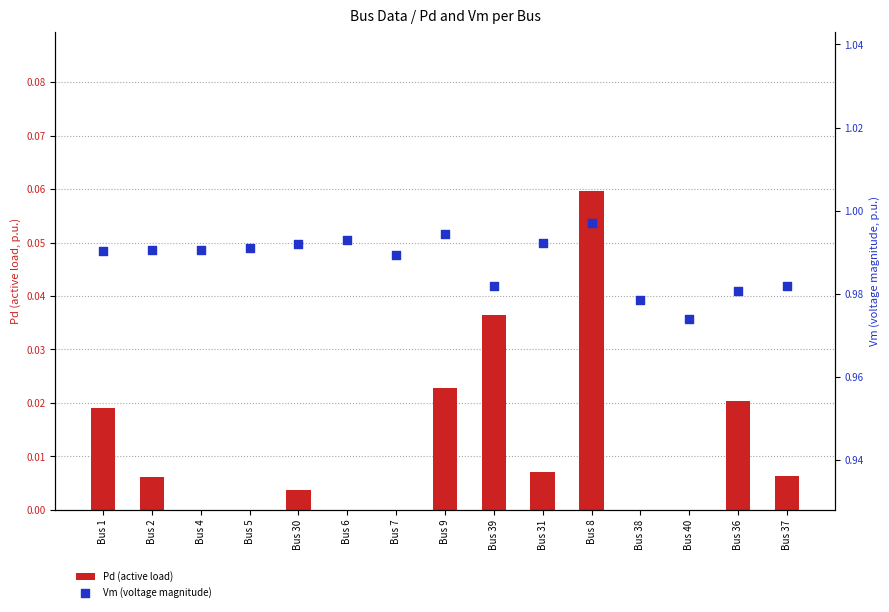

What is the total value across all series at Bus 30?

1.0